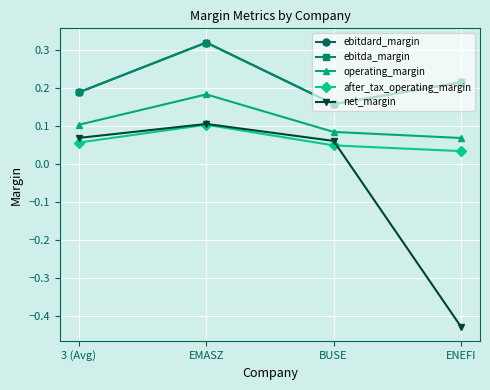

Is this an area chart (filled region under the line)?

No